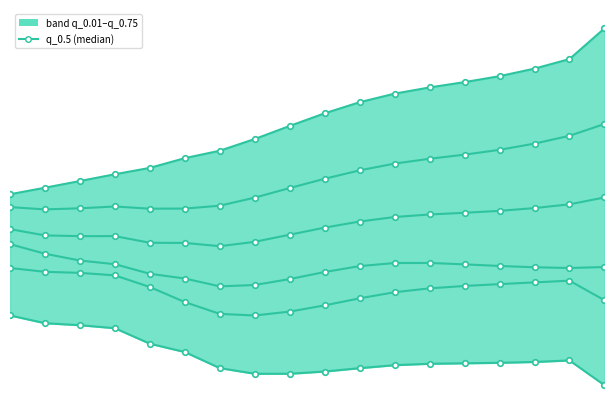

True or false: q_0.25 and q_0.01 cross at least once.

False